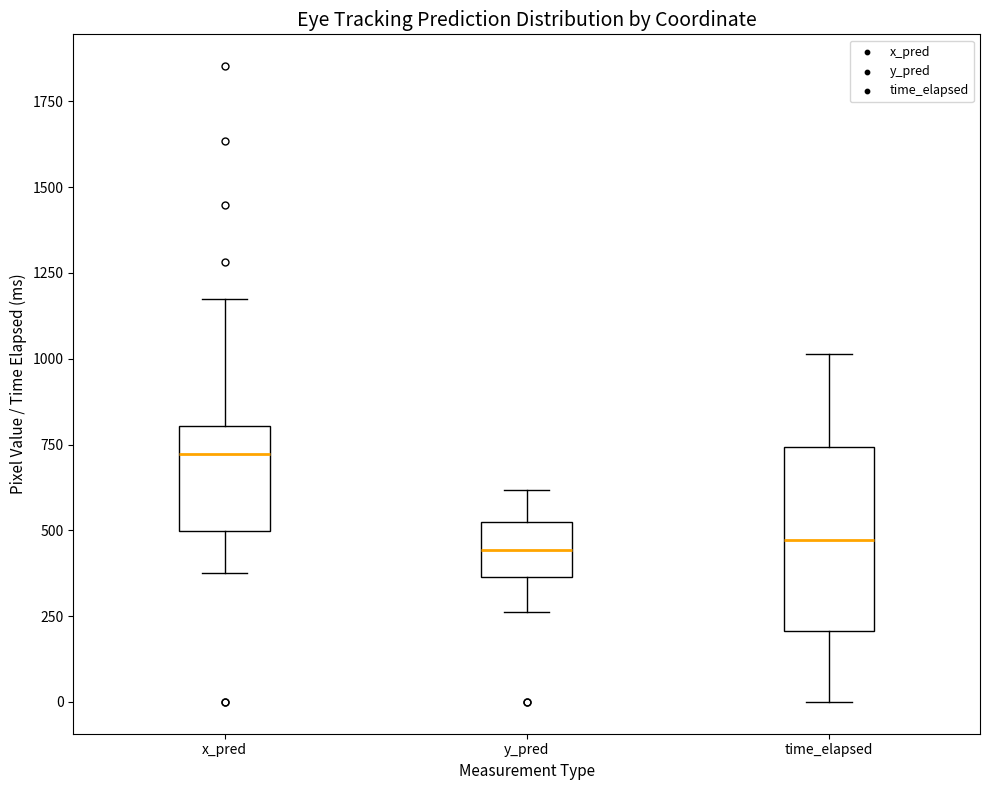

Reading left to right, read every box against the y-axis: the position of its median line, the range the box covers, and the ends of its whiskers. The values are not printed on the chart, so give them approximately, as read against the axis.

x_pred: median 700, box 500 to 800, whiskers 400 to 1150
y_pred: median 450, box 350 to 500, whiskers 250 to 600
time_elapsed: median 450, box 200 to 750, whiskers 0 to 1000